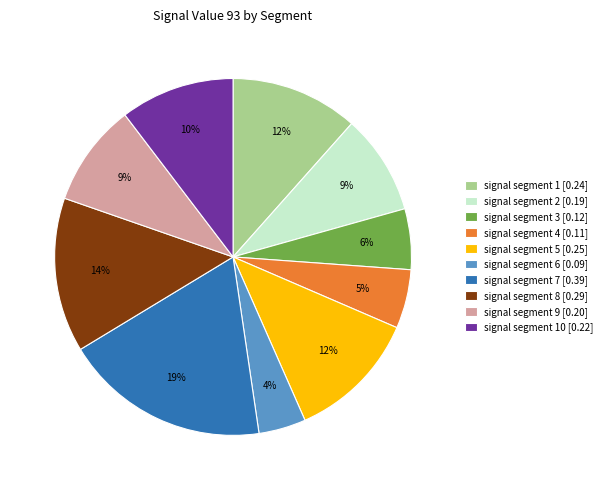

Do signal segment 3 [0.12] and signal segment 2 [0.19] together represent more than half of the pie?

No